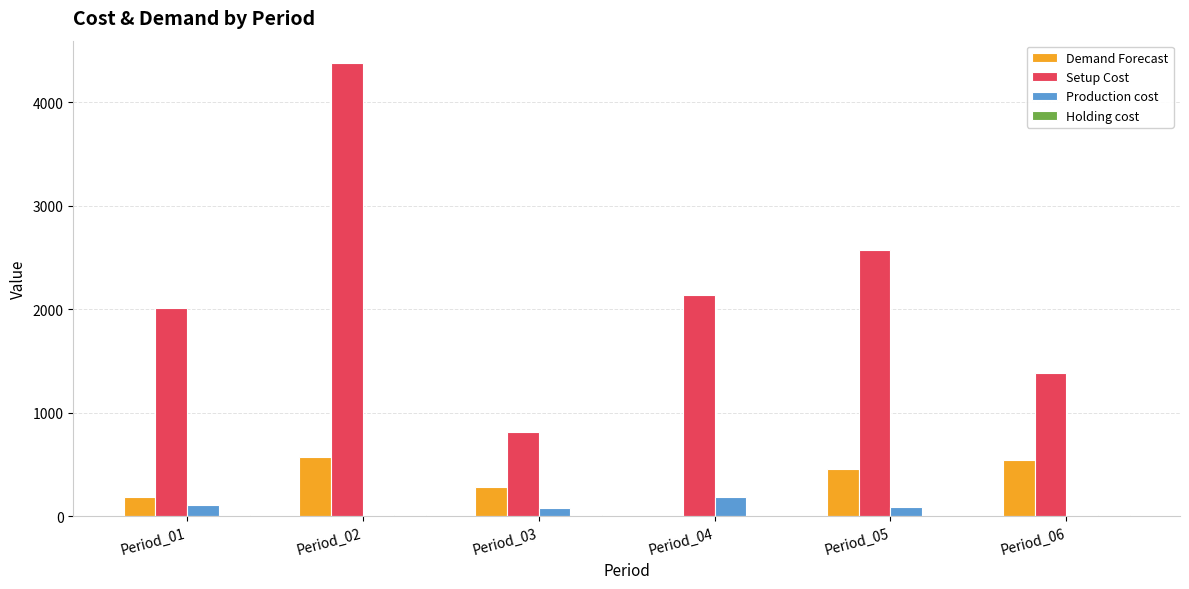

What is the sum of all Setup Cost values?

13296